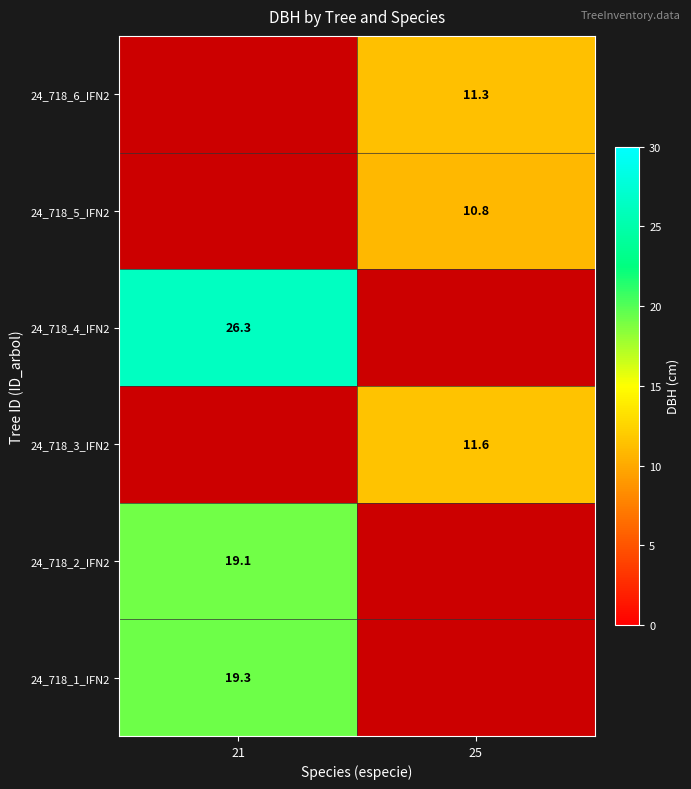

True or false: 24_718_2_IFN2 has a value of 19.1 at 21.

True